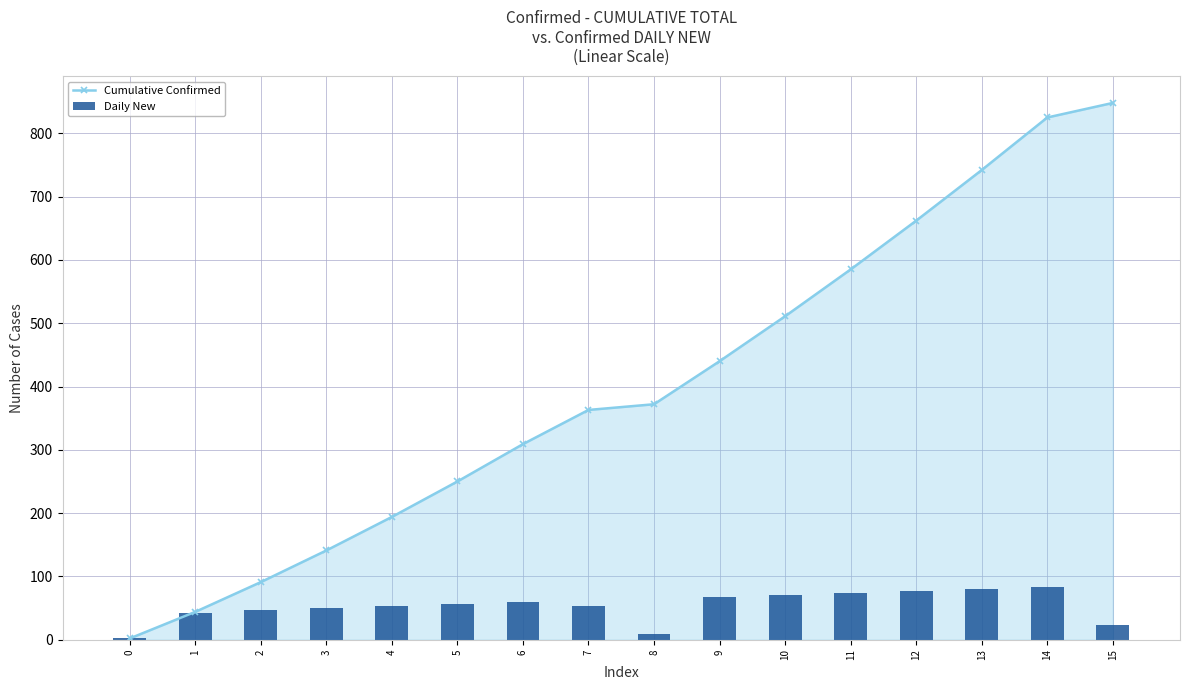

Is it true that Cumulative Confirmed equals 315 at 4?

False